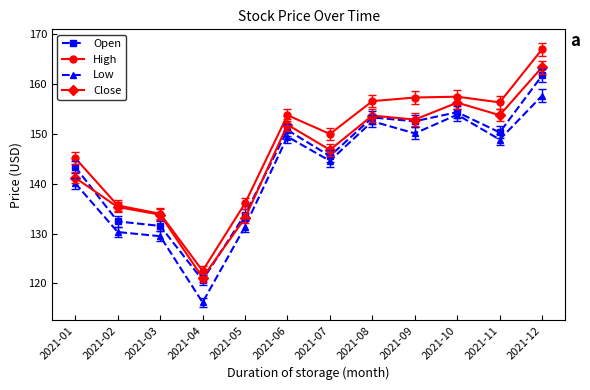

Is it true that Low equals 116.2 at 2021-04?

True